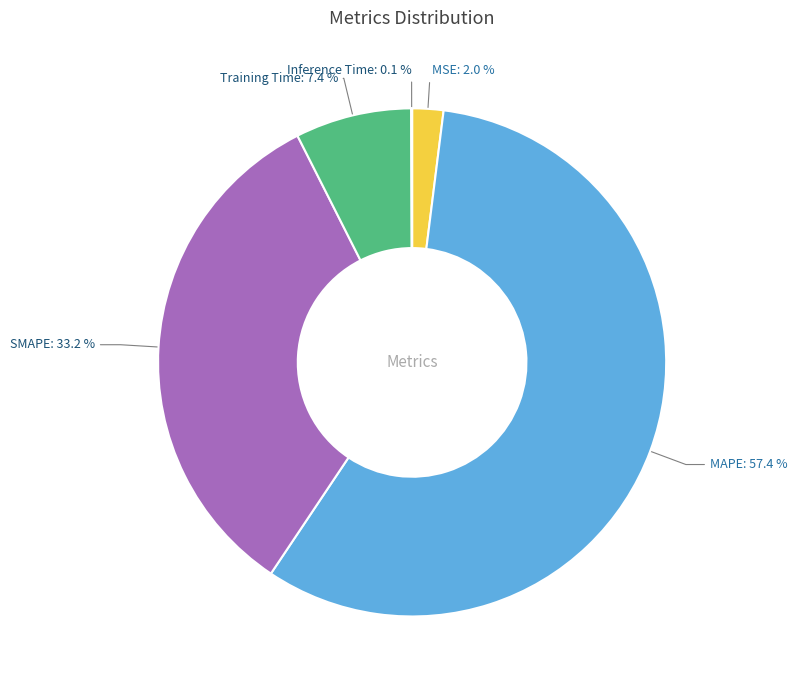

What percentage do SMAPE: 33.2 % and Training Time: 7.4 % together represent?

40.6%